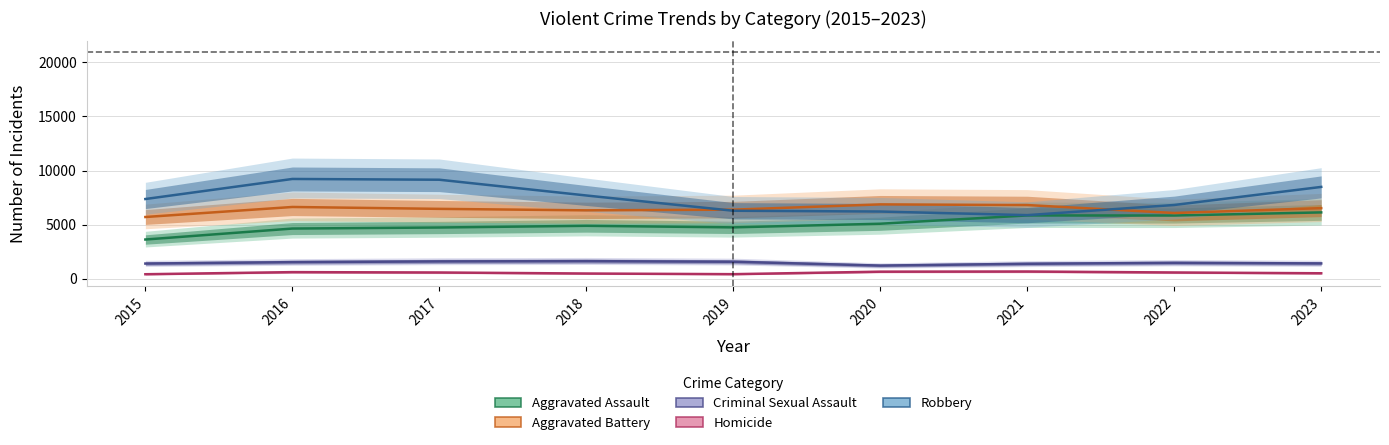

Is it true that Aggravated Battery equals 10596 at 2021?

False